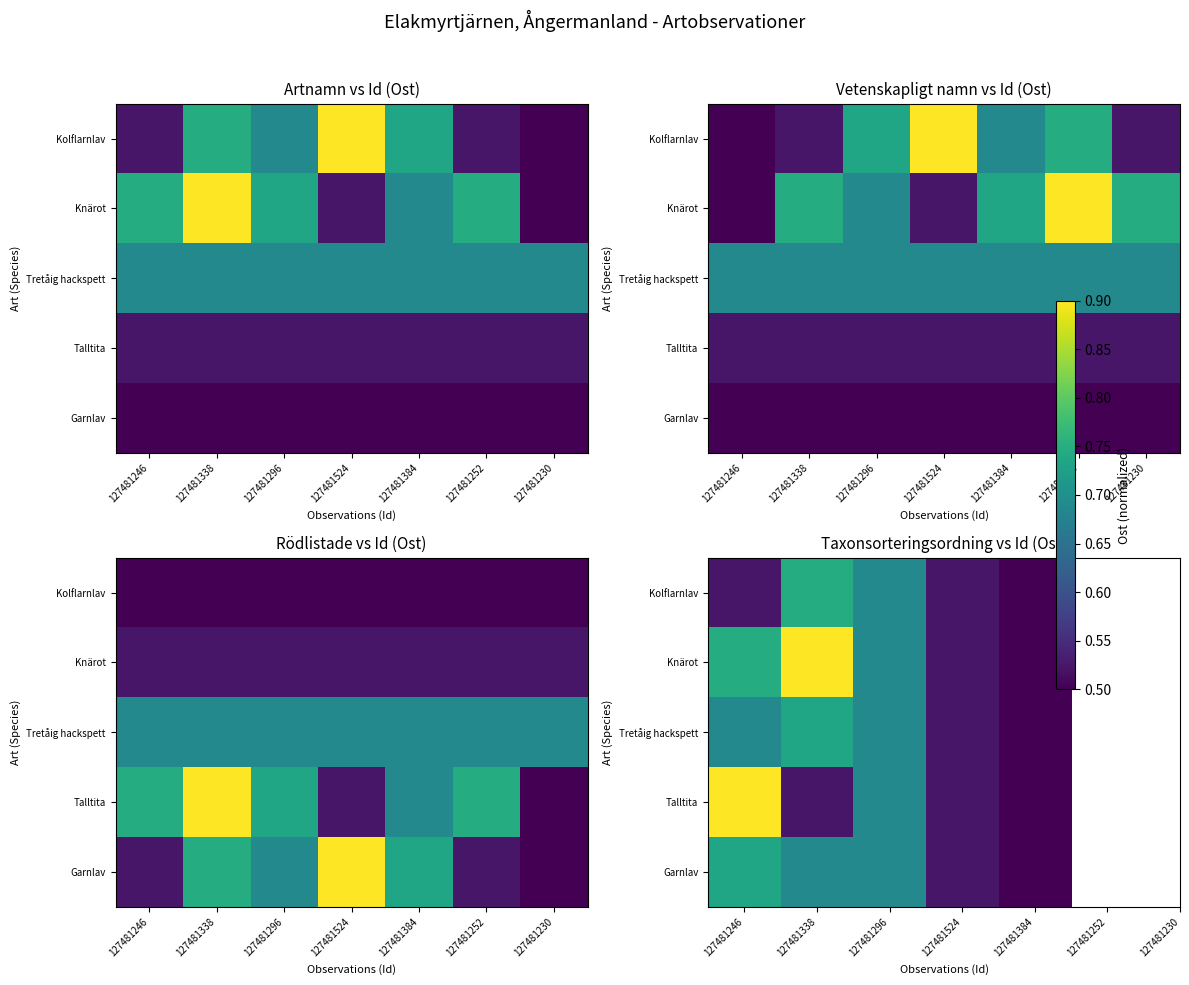

What is the total value across all series at 127481246?

3.6